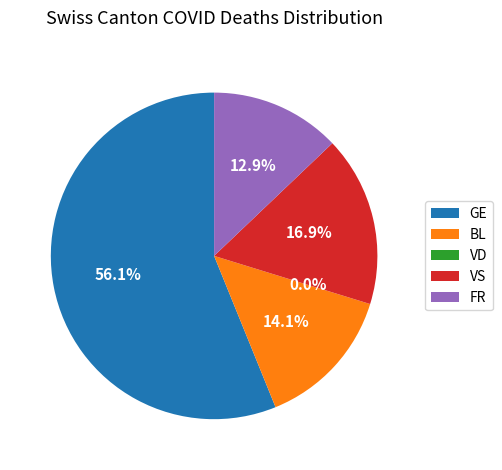

Is 27 the majority of the pie?

No